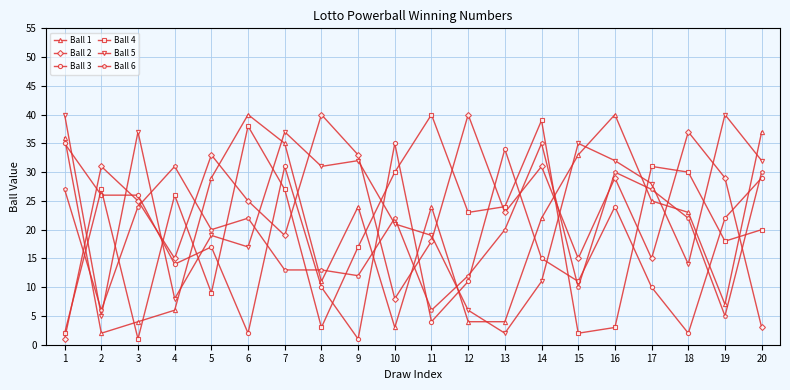

What are all the series names shown in the legend?

Ball 1, Ball 2, Ball 3, Ball 4, Ball 5, Ball 6